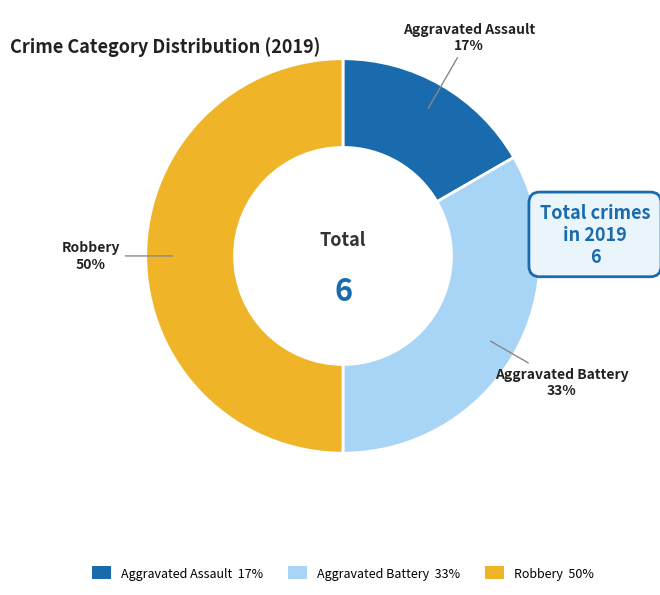

Between Aggravated Assault 17% and Robbery 50%, which is larger?

Robbery 50%